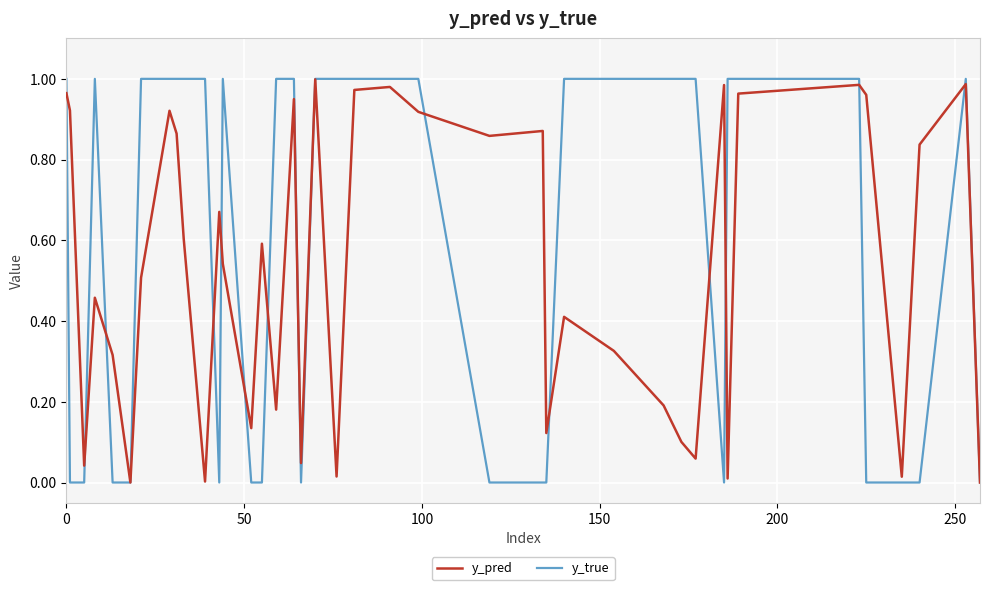

How many categories are shown in the chart?

40